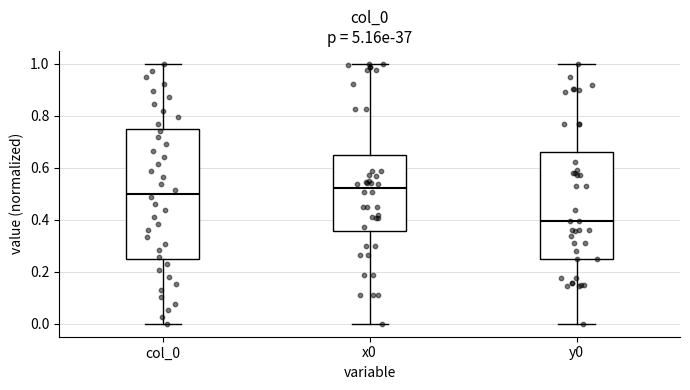

Where is the upper edge of the box for y0 on the y-axis? The values are not printed on the chart, so give them approximately, as read against the axis.

0.66